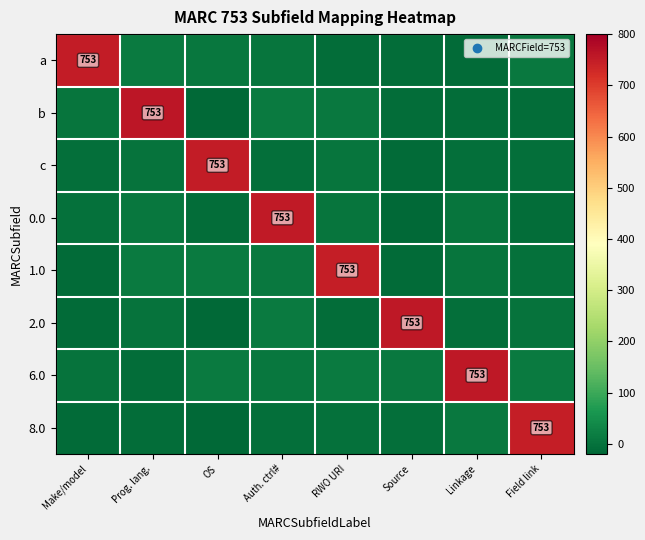

Rank the categories by 6.0 value from highest to lowest.

Linkage, OS, RWO URI, Field link, Source, Auth. ctrl#, Make/model, Prog. lang.